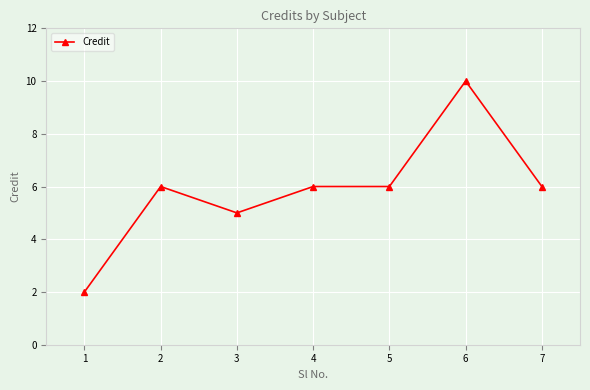

Count the number of data series in this chart.

1